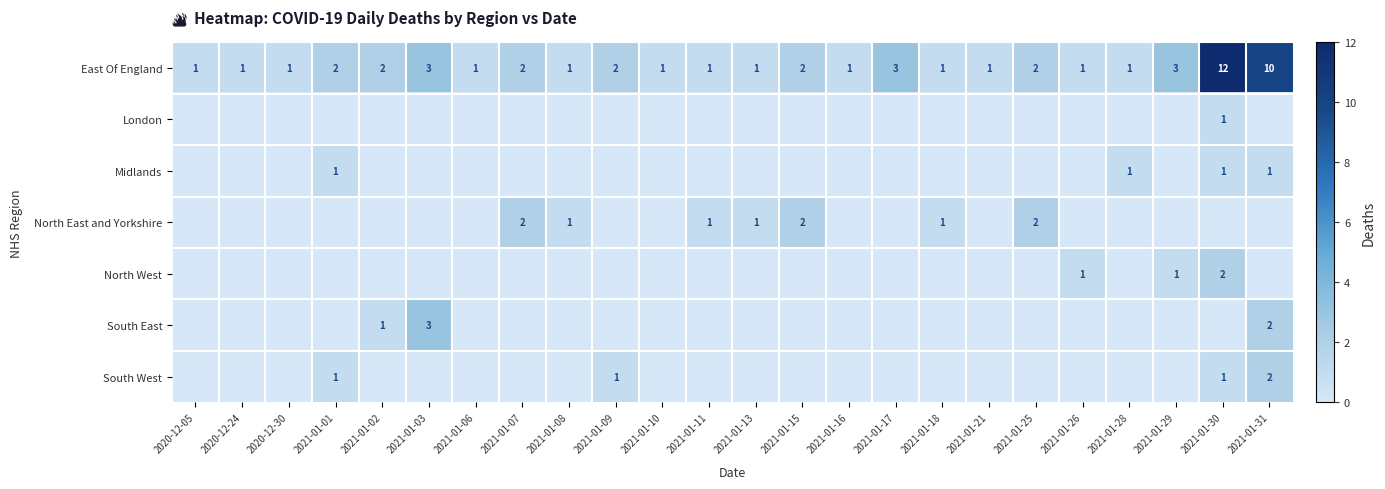

Is it true that East Of England equals 2 at 2021-01-06?

False